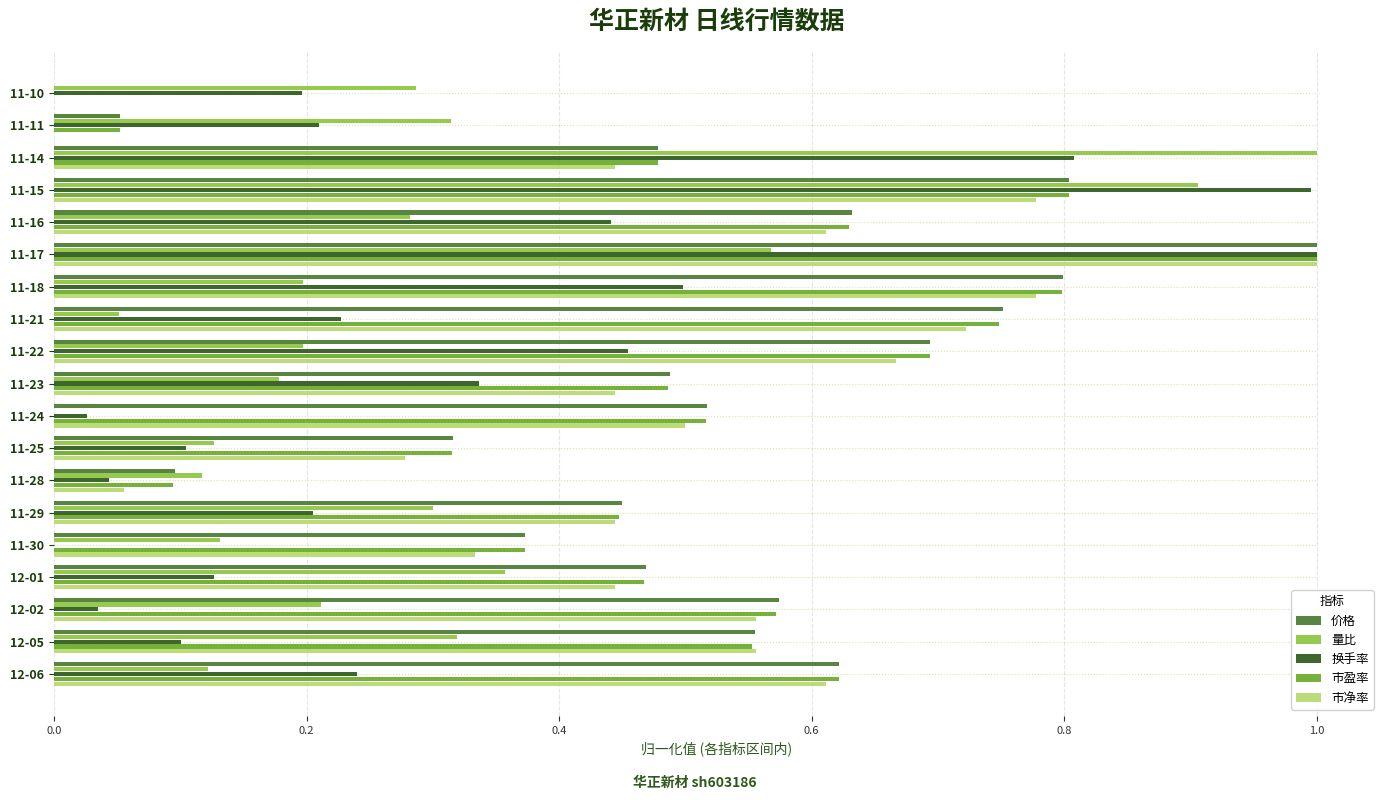

The 市盈率 series shows 0.5 at 11-30. True or false?

False